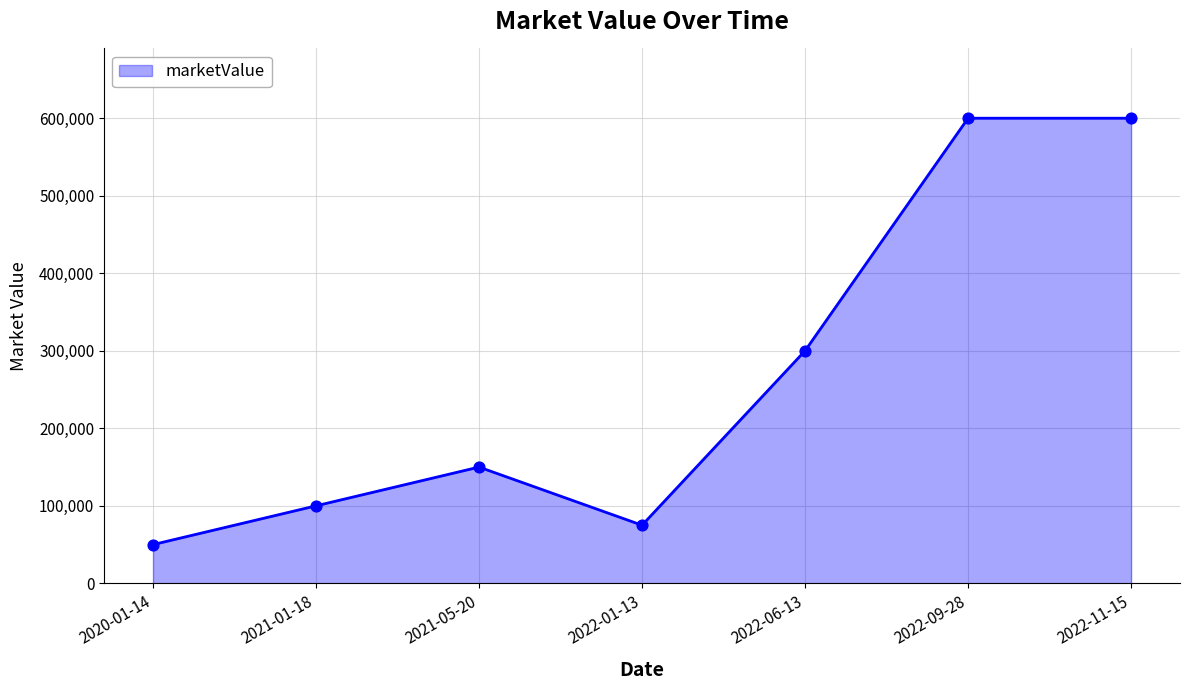

What is the ratio of the value at 2022-01-13 to the value at 2022-09-28?

0.1